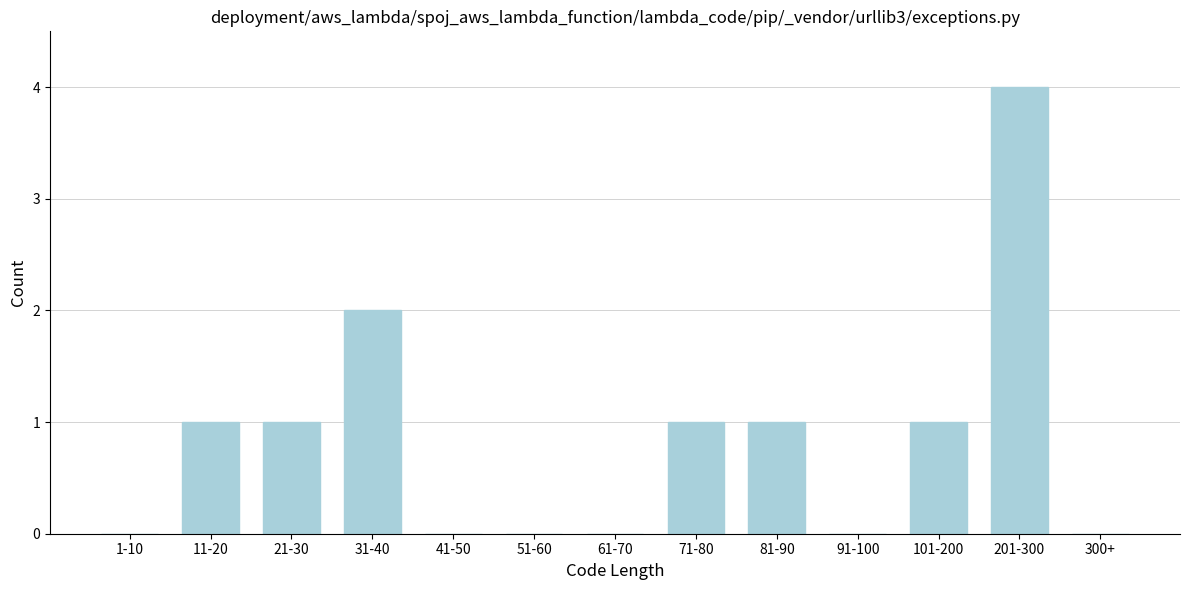

Reading left to right, list all the values displayed in this chart.

1-10=0	11-20=1	21-30=1	31-40=2	41-50=0	51-60=0	61-70=0	71-80=1	81-90=1	91-100=0	101-200=1	201-300=4	300+=0